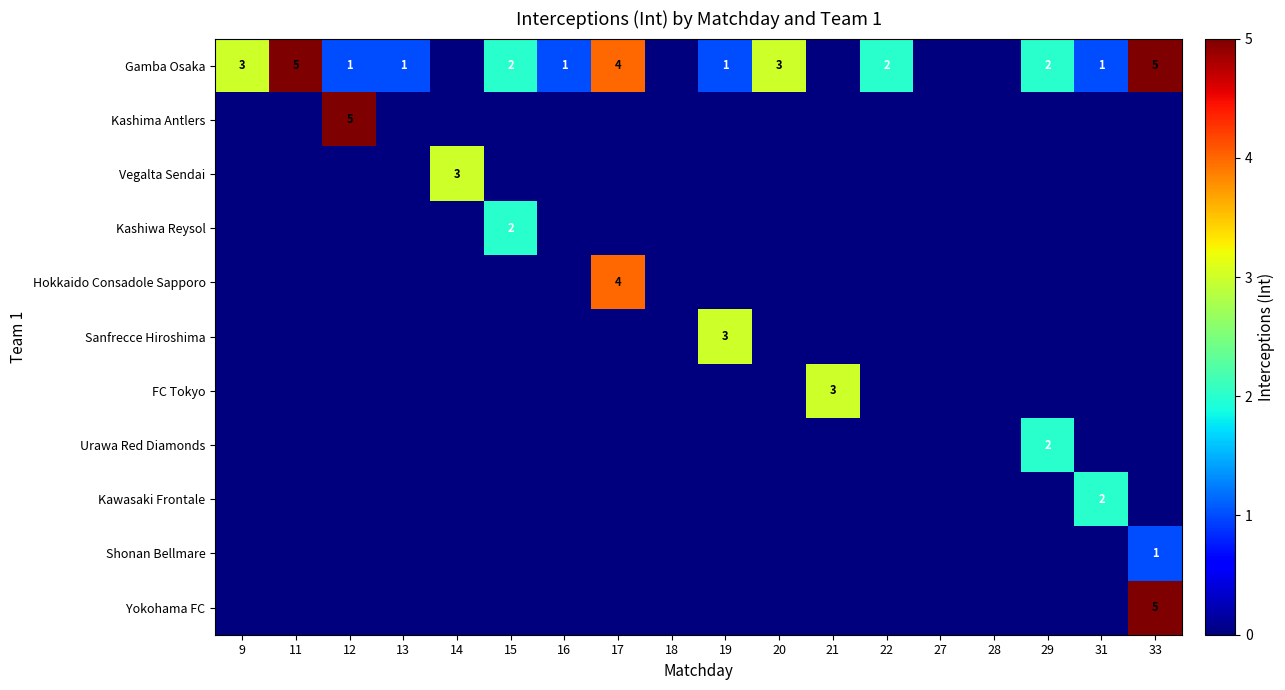

The value of Gamba Osaka at 9 is 2. True or false?

False